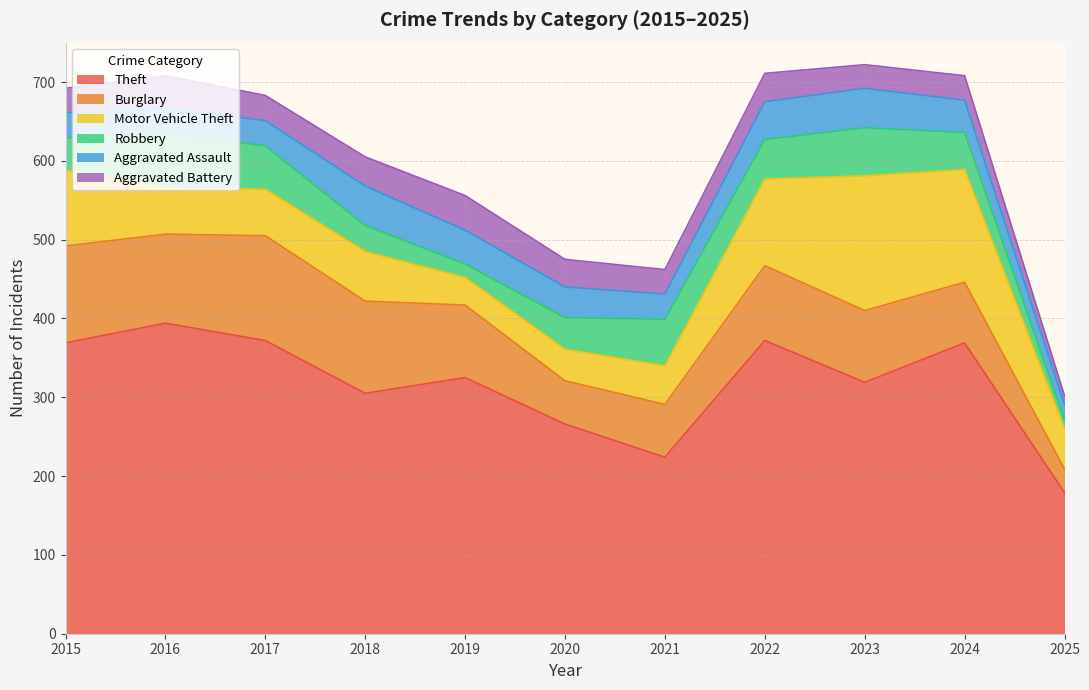

Reading left to right, extract all data points from this chart.

Theft: 2015=369	2016=394	2017=372	2018=305	2019=325	2020=266	2021=224	2022=372	2023=319	2024=369	2025=179
Burglary: 2015=123	2016=113	2017=133	2018=117	2019=92	2020=55	2021=67	2022=95	2023=91	2024=77	2025=30
Motor Vehicle Theft: 2015=96	2016=59	2017=59	2018=63	2019=35	2020=40	2021=49	2022=110	2023=171	2024=143	2025=51
Robbery: 2015=41	2016=69	2017=55	2018=33	2019=17	2020=40	2021=59	2022=50	2023=61	2024=47	2025=11
Aggravated Assault: 2015=32	2016=32	2017=32	2018=50	2019=43	2020=39	2021=32	2022=48	2023=50	2024=41	2025=20
Aggravated Battery: 2015=31	2016=41	2017=32	2018=37	2019=44	2020=35	2021=31	2022=36	2023=30	2024=31	2025=11